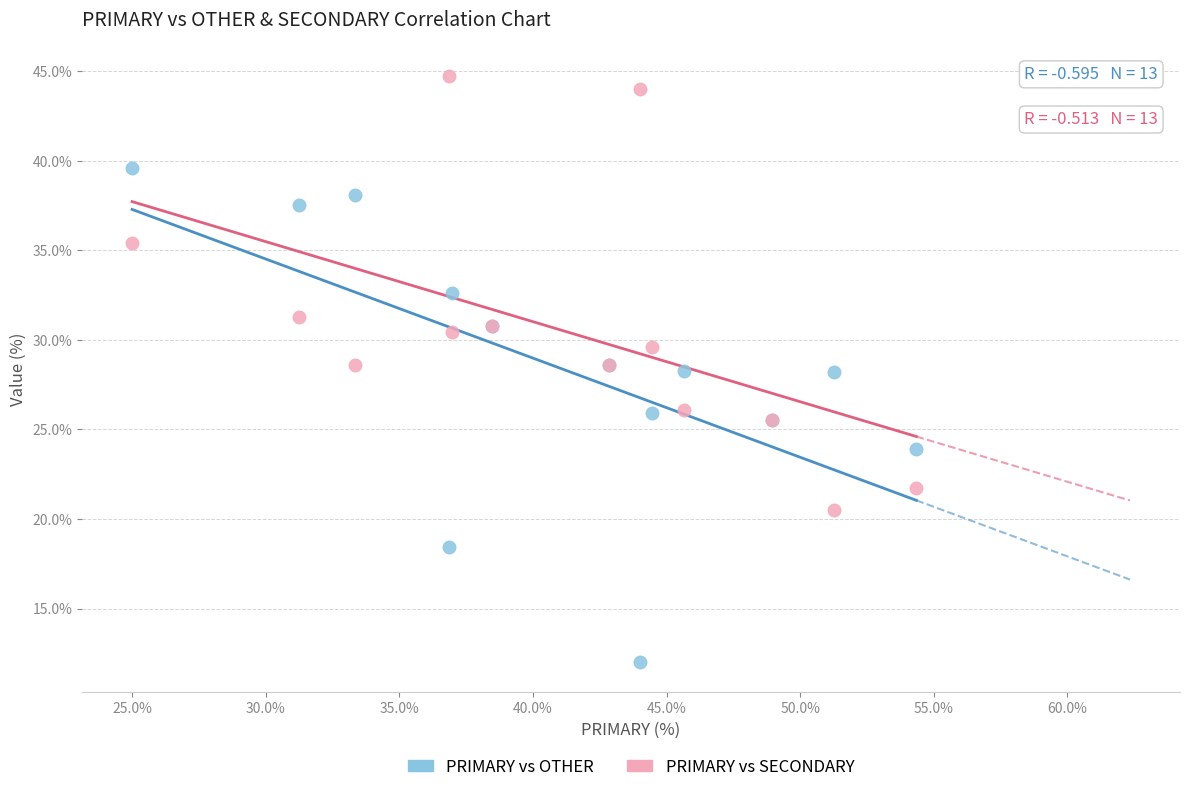

Which series has the largest Y range (max minus min)?

PRIMARY vs OTHER